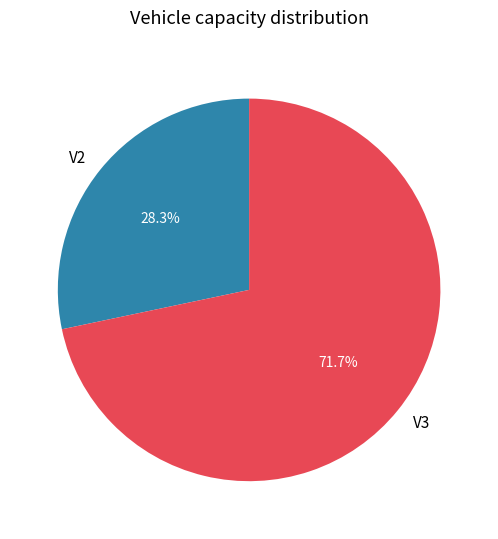

How many slices are in this pie chart?

2